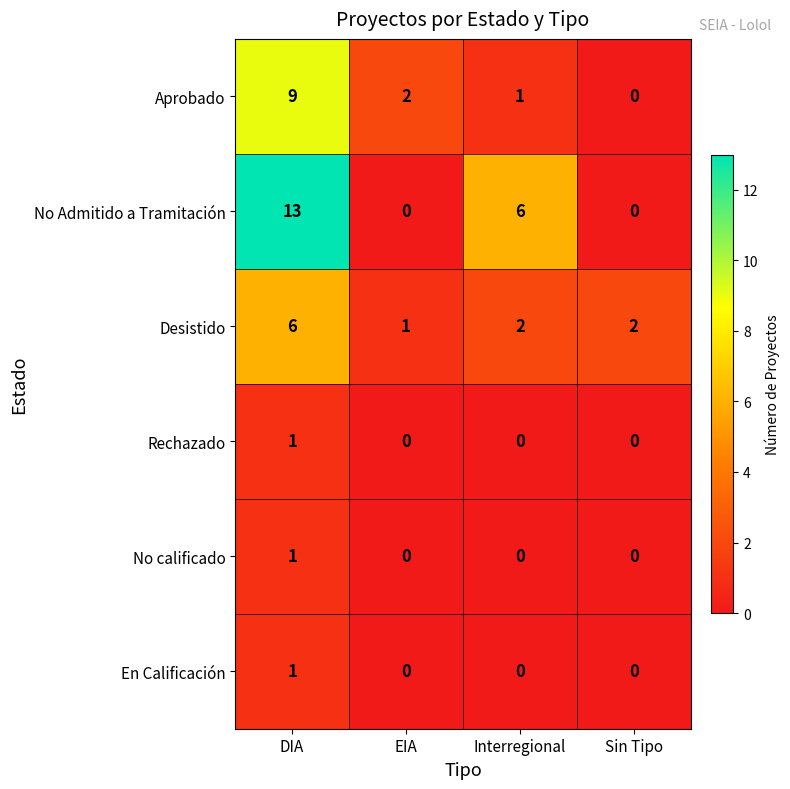

What is the difference between the No Admitido a Tramitación values at EIA and Interregional?

6